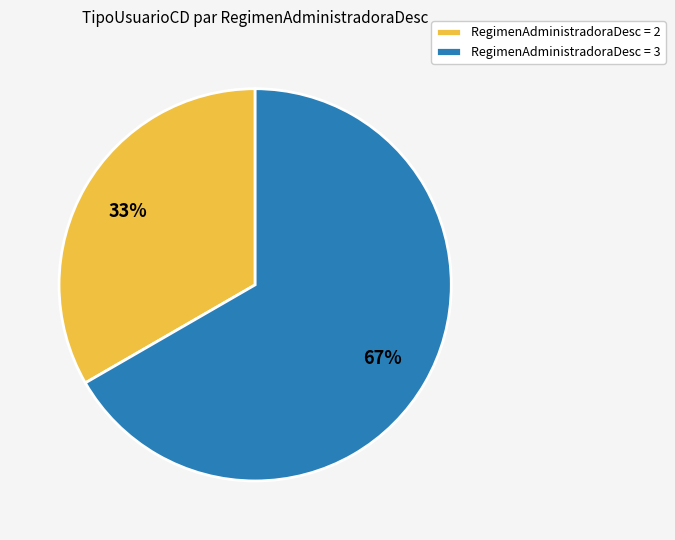

How many segments does this pie chart have?

2